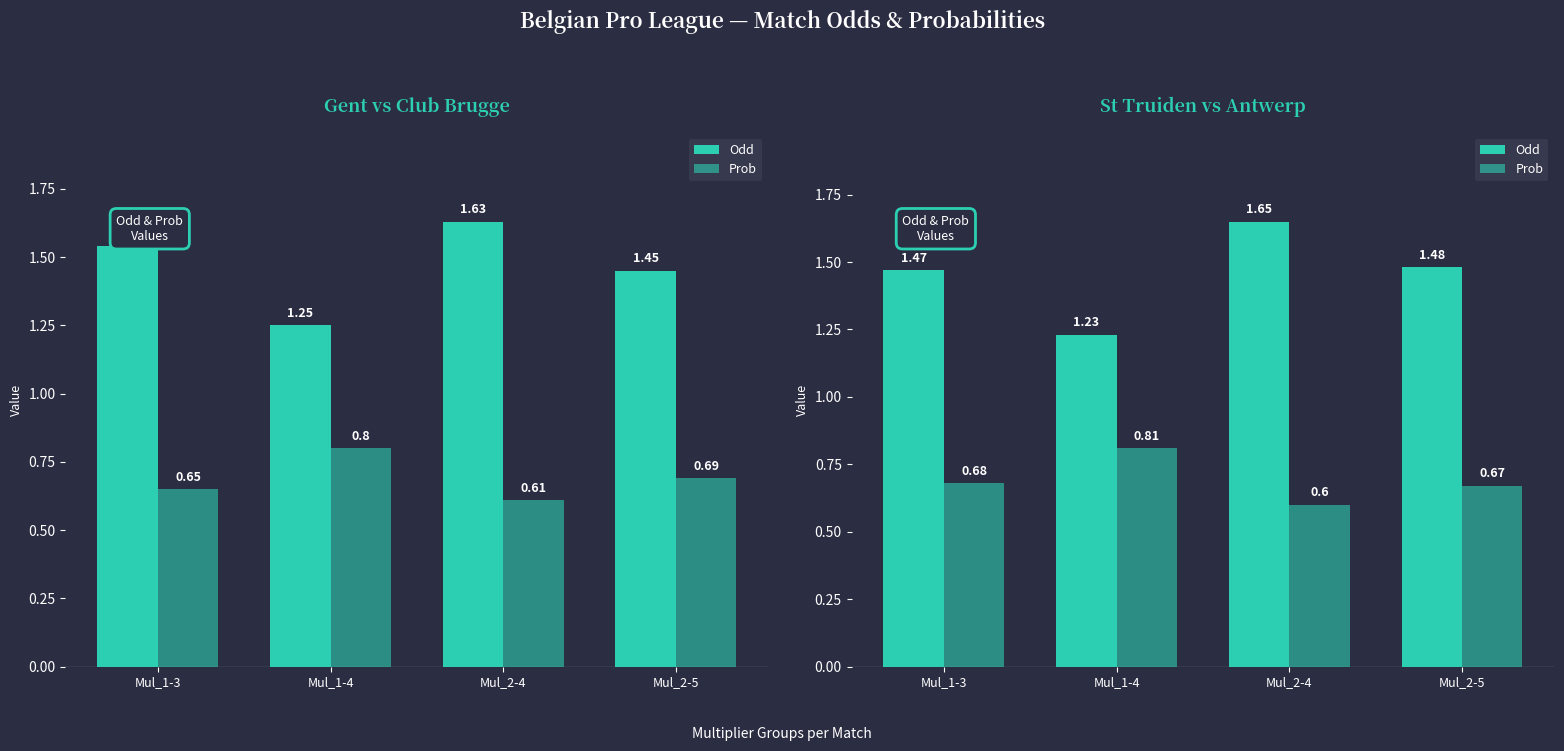

What is the difference between the Odd values at Mul_2-4 and Mul_1-3?

0.2